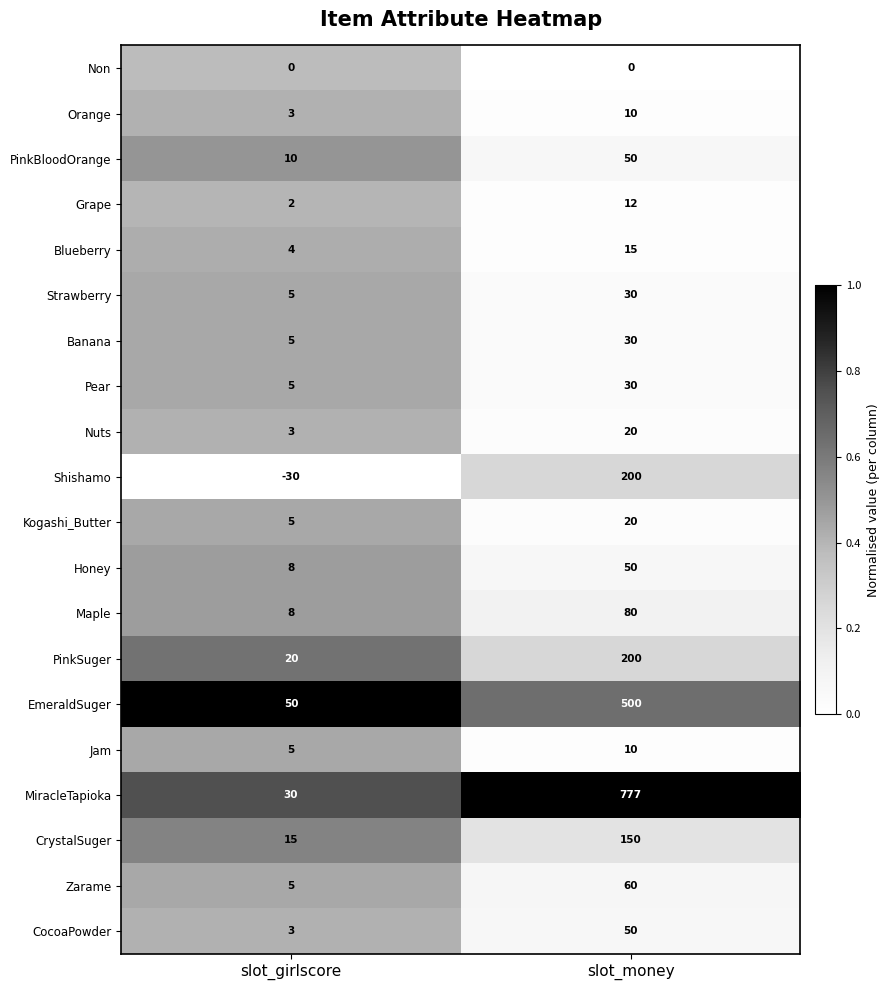

What is the sum of the EmeraldSuger values at slot_girlscore and slot_money?

550